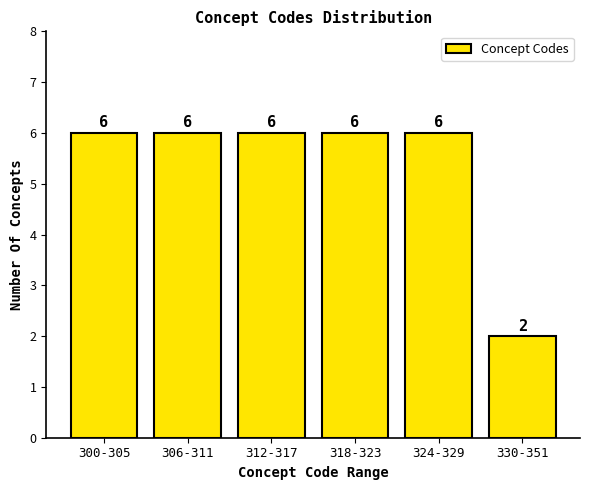

Reading left to right, list all the values displayed in this chart.

300-305=6	306-311=6	312-317=6	318-323=6	324-329=6	330-351=2